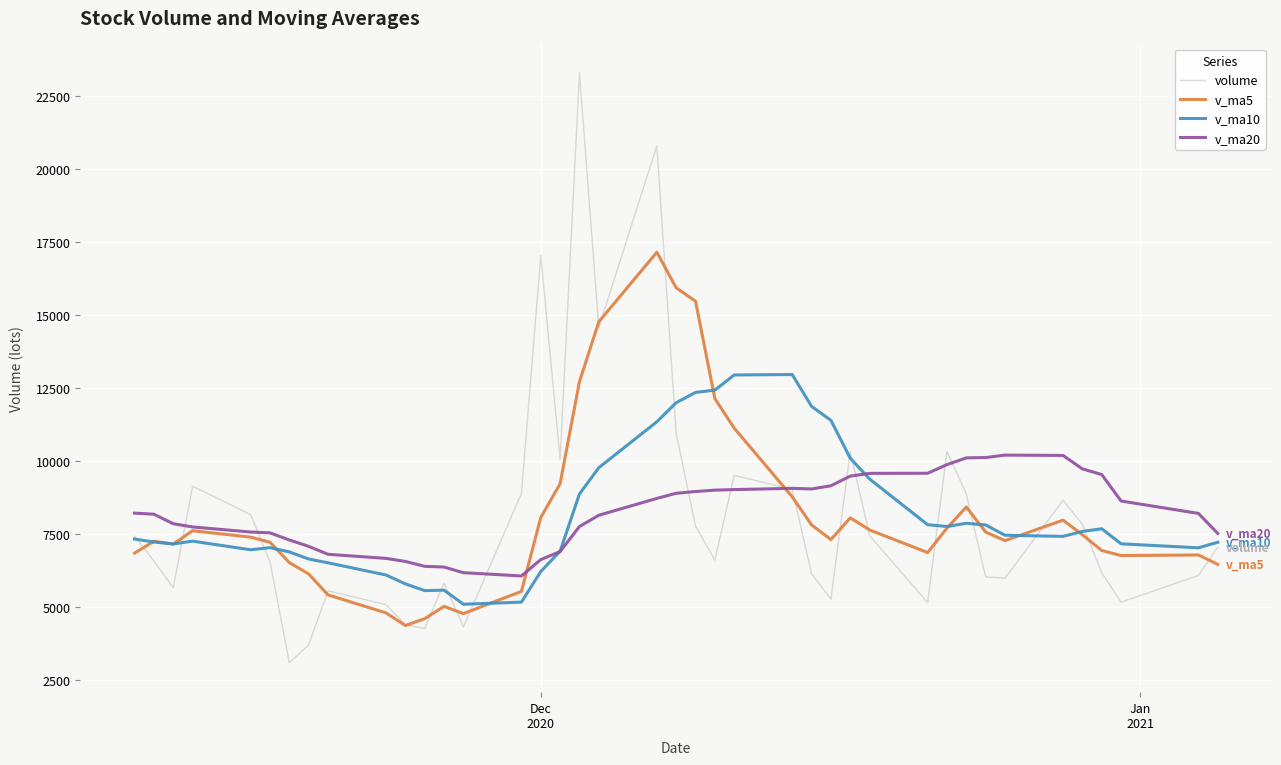

Rank the series by their maximum value, from lowest to highest.

v_ma20, v_ma10, v_ma5, volume